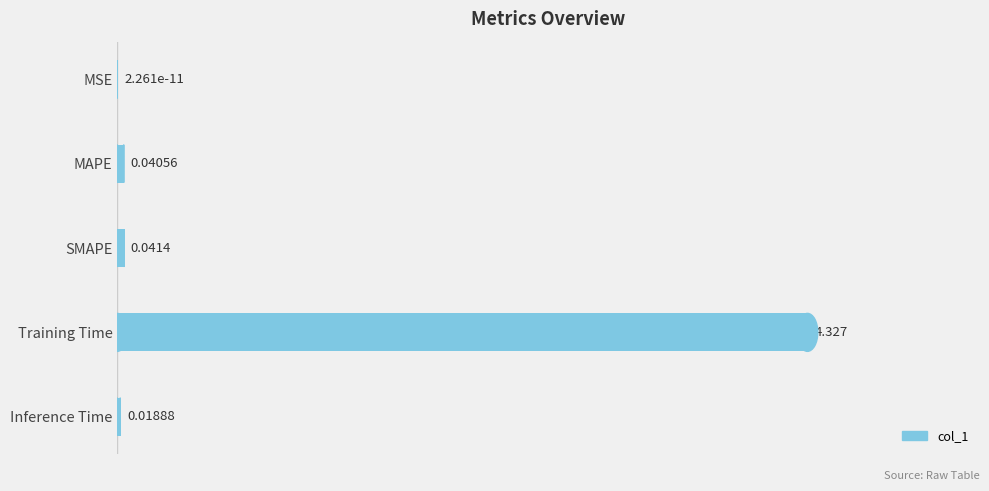

Between MSE and Inference Time, which is larger?

Inference Time